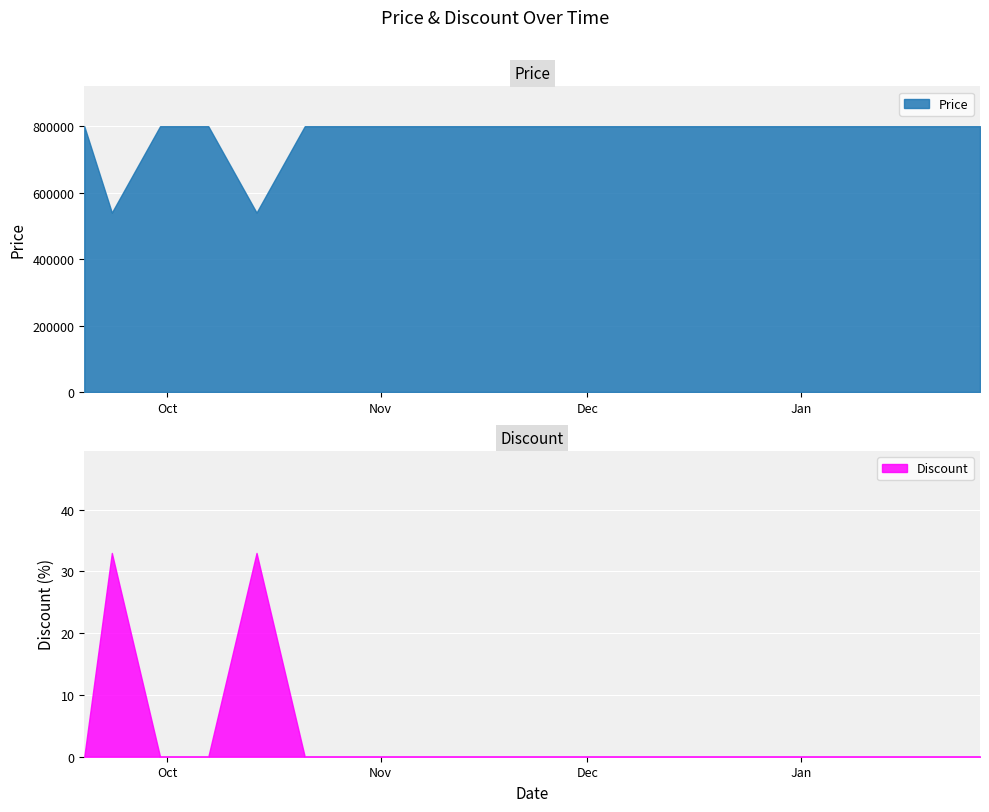

True or false: Price has a value of 1294843 at 2024-01-13.

False